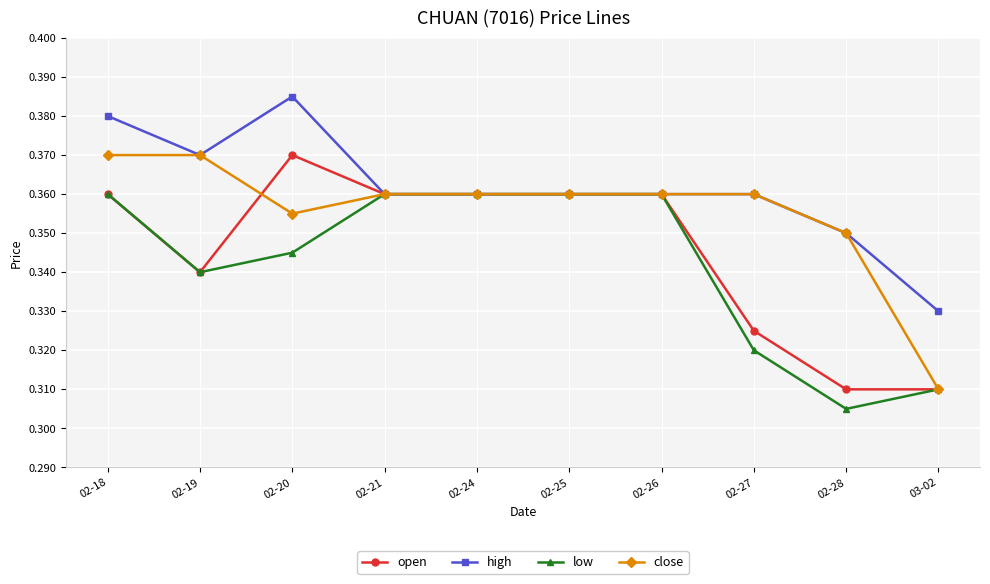

At which category does the chart reach its minimum across all series?

02-28